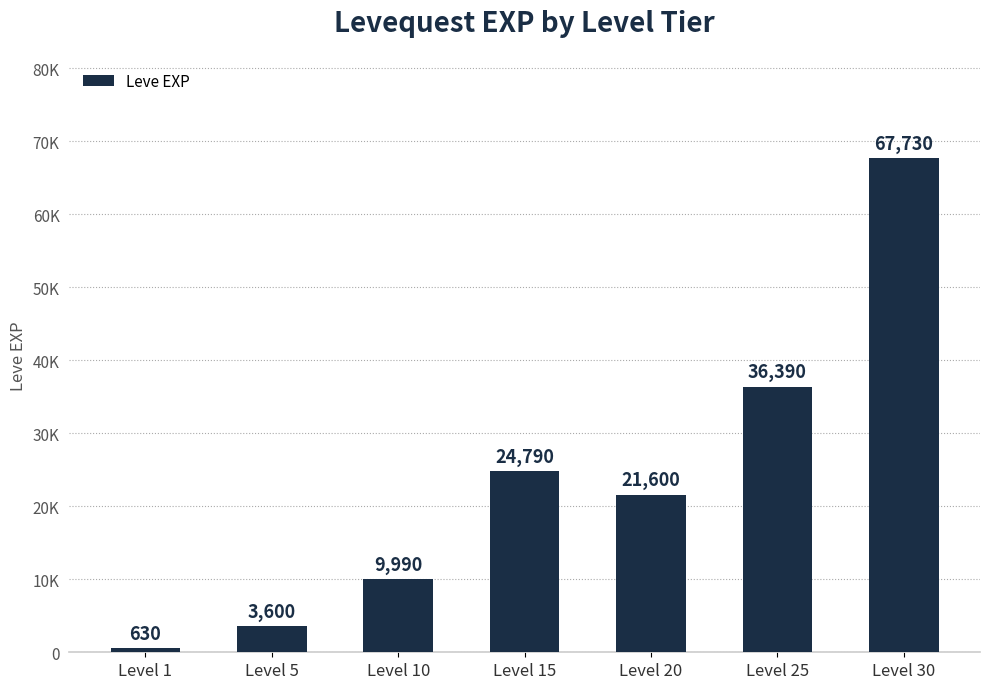

Approximately how many times larger is the value at Level 20 compared to Level 10?

2.2